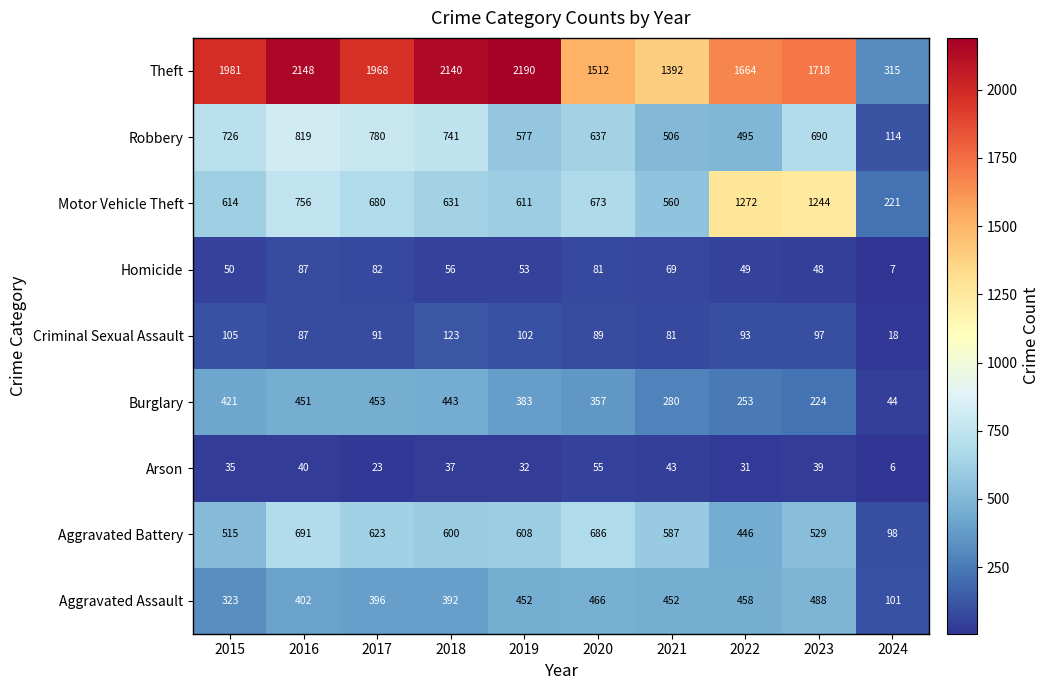

Which series has the widest spread of values?

Theft